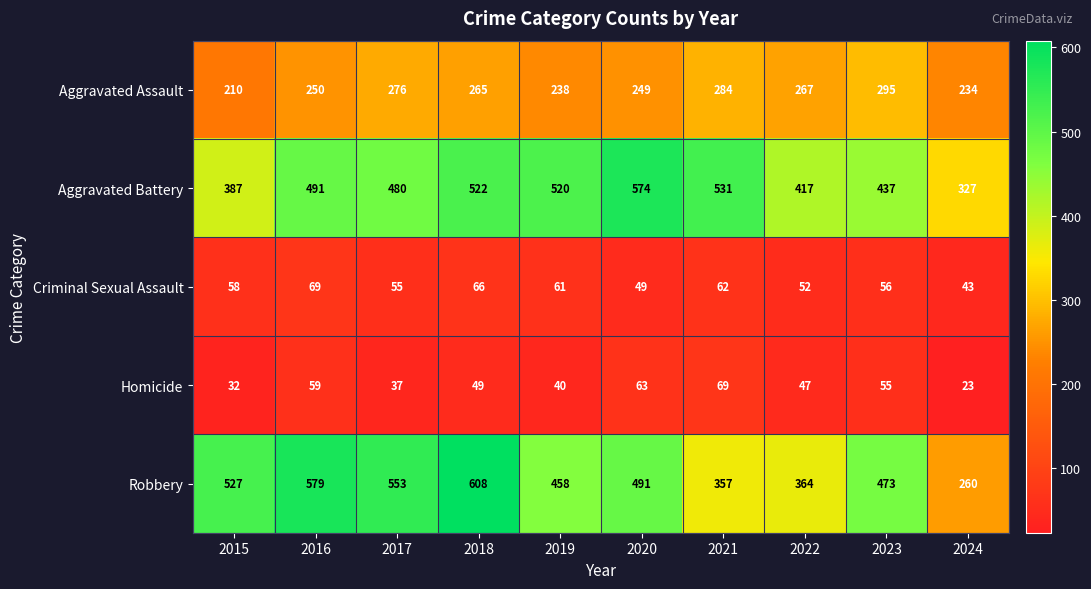

Which series has the widest spread of values?

Robbery